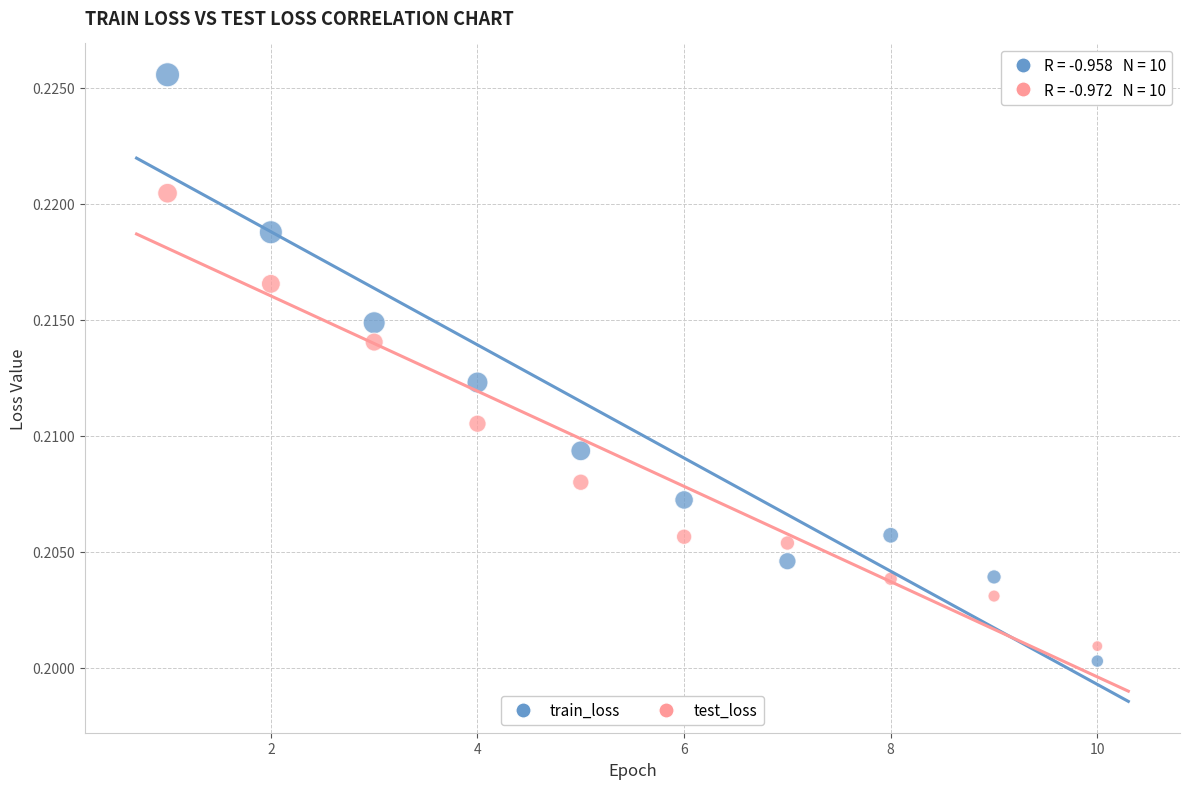

Across all data points, what is the range of X values (max minus min)?

9.0